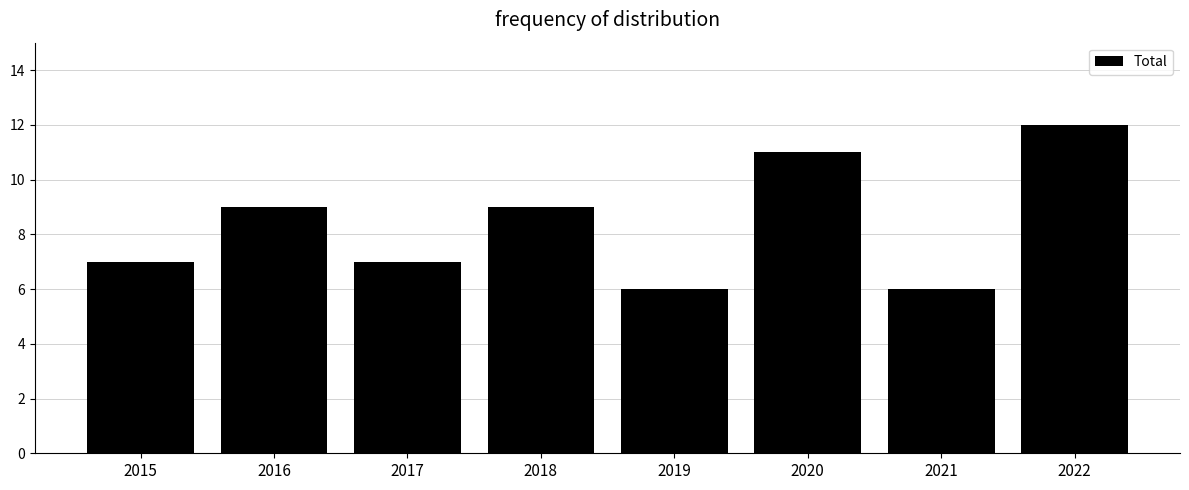

Are the bars horizontal?

No